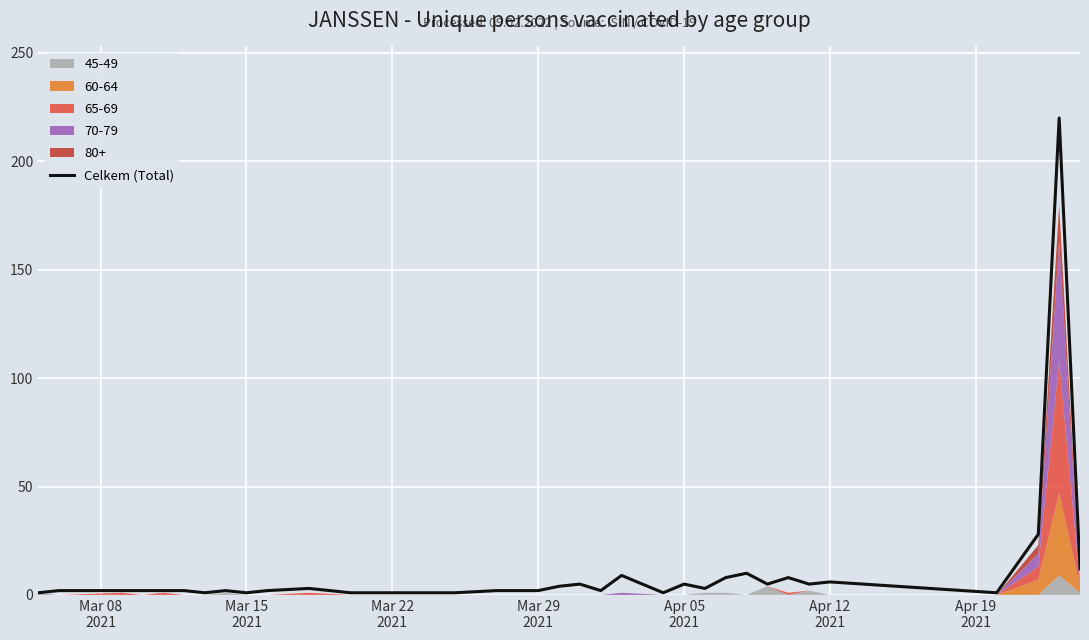

The chart shows a value of 1 at 10. True or false?

False